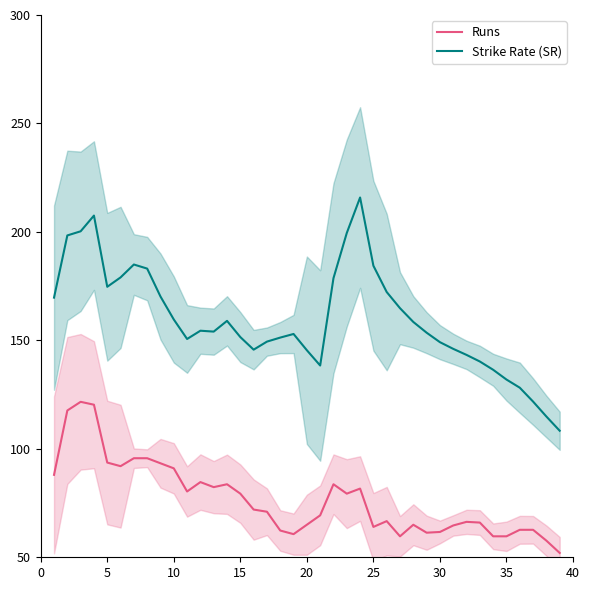

True or false: Runs has a value of 54.1 at 10.

False